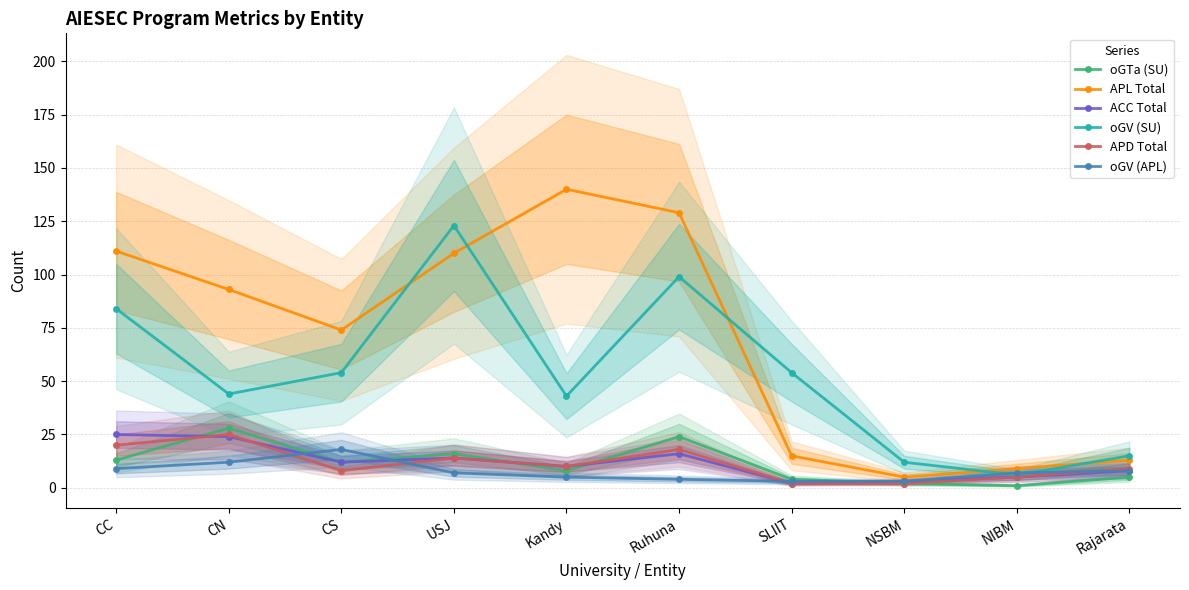

Reading left to right, what are all the values shown in this chart?

oGTa (SU): CC=13	CN=28	CS=12	USJ=16	Kandy=8	Ruhuna=24	SLIIT=4	NSBM=2	NIBM=1	Rajarata=5
APL Total: CC=111	CN=93	CS=74	USJ=110	Kandy=140	Ruhuna=129	SLIIT=15	NSBM=5	NIBM=9	Rajarata=13
ACC Total: CC=25	CN=24	CS=12	USJ=14	Kandy=10	Ruhuna=16	SLIIT=2	NSBM=3	NIBM=5	Rajarata=8
oGV (SU): CC=84	CN=44	CS=54	USJ=123	Kandy=43	Ruhuna=99	SLIIT=54	NSBM=12	NIBM=6	Rajarata=15
APD Total: CC=20	CN=25	CS=8	USJ=14	Kandy=10	Ruhuna=18	SLIIT=2	NSBM=2	NIBM=5	Rajarata=9
oGV (APL): CC=9	CN=12	CS=18	USJ=7	Kandy=5	Ruhuna=4	SLIIT=3	NSBM=3	NIBM=7	Rajarata=8